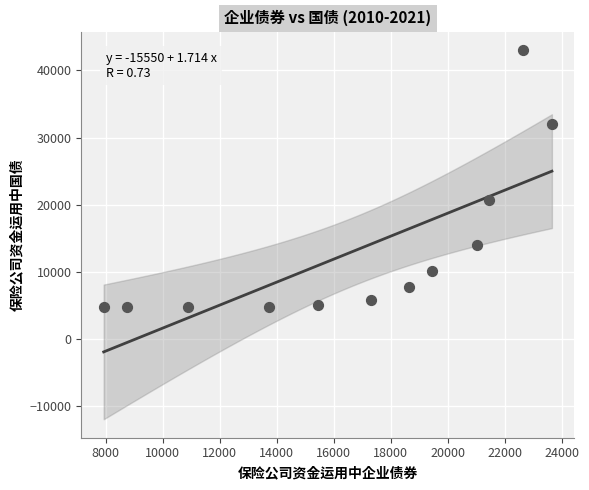

What is the range of X values (max minus min)?

15718.5